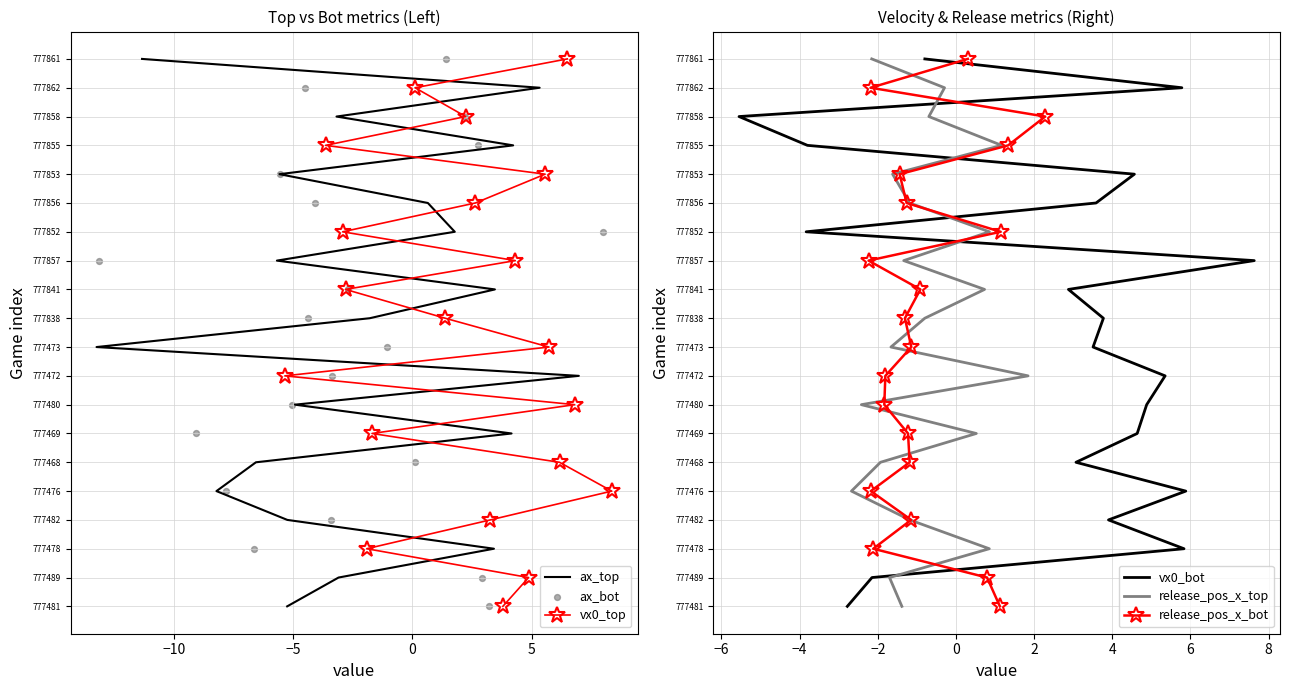

Which series has the widest spread of Y values?

ax_top